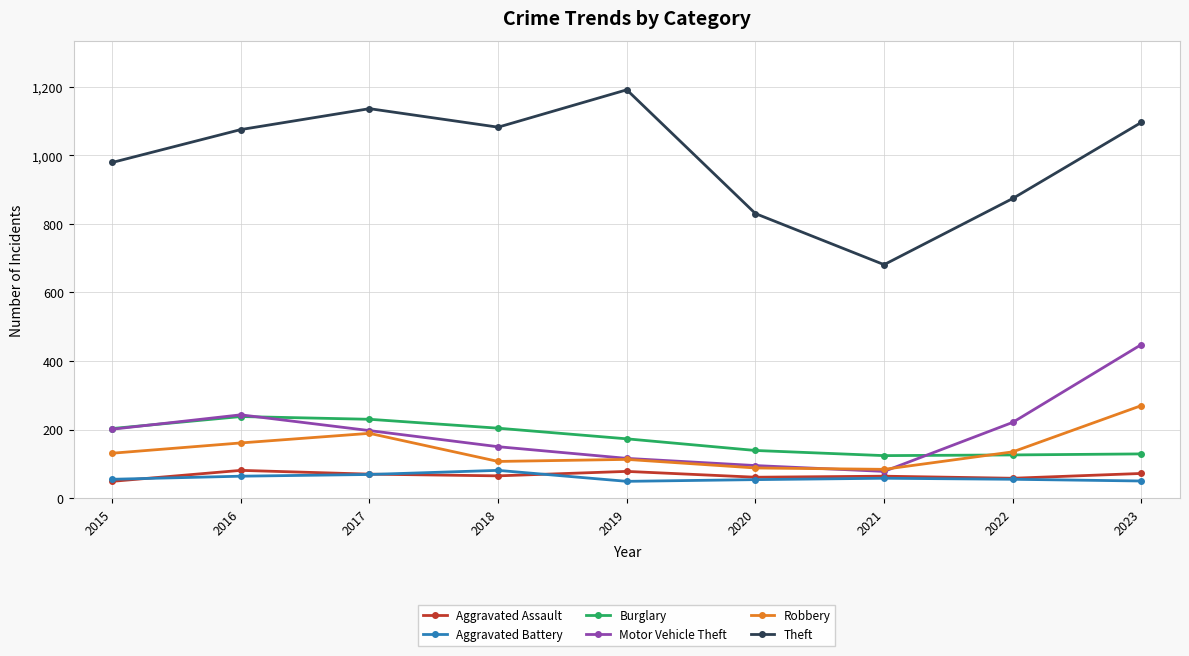

Is it true that Robbery equals 50 at 2015?

False